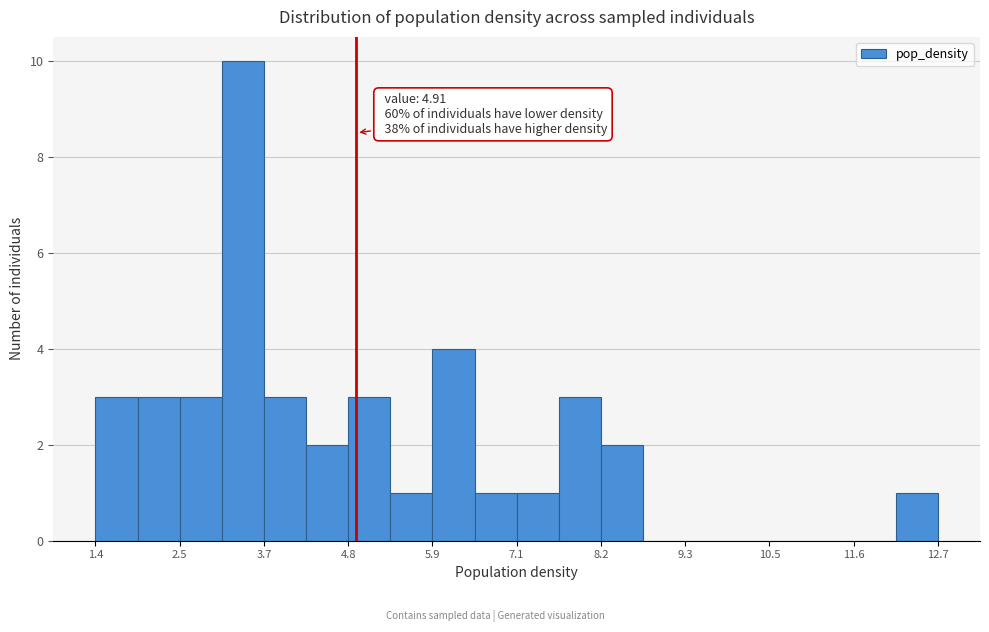

Around what value on the x-axis is the tallest bar? Give the approximate position of its centre, as read against the axis.

3.4